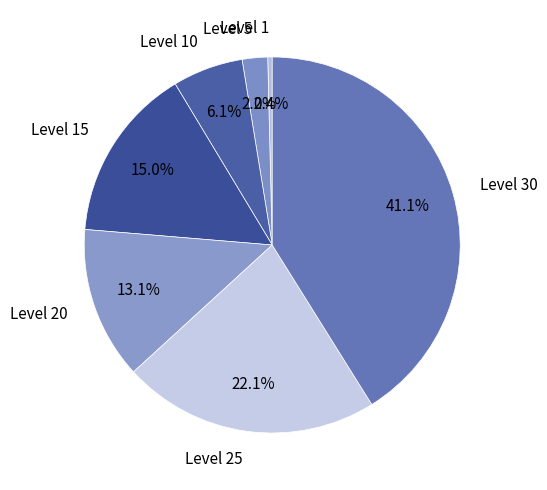

The Level 30 slice represents 50% of the pie. True or false?

False